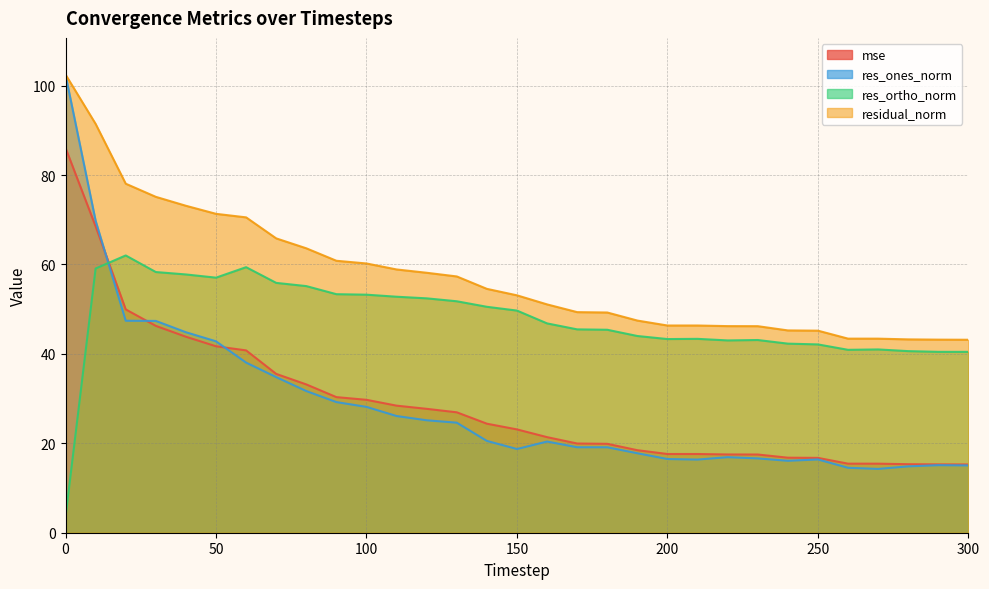

What is the total value across all series at 120?

163.4